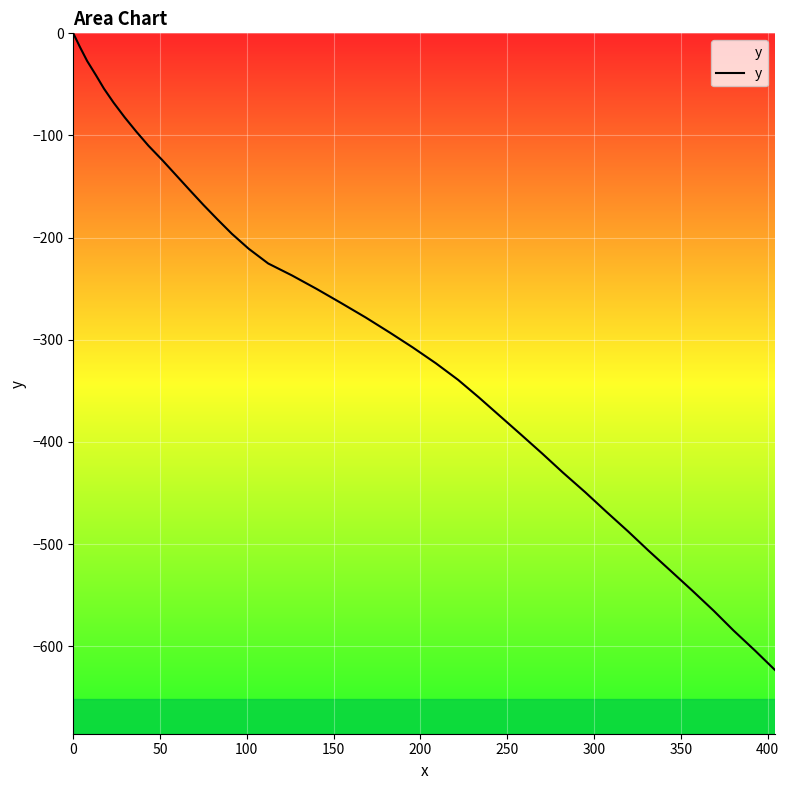

How many lines are shown in the chart?

1